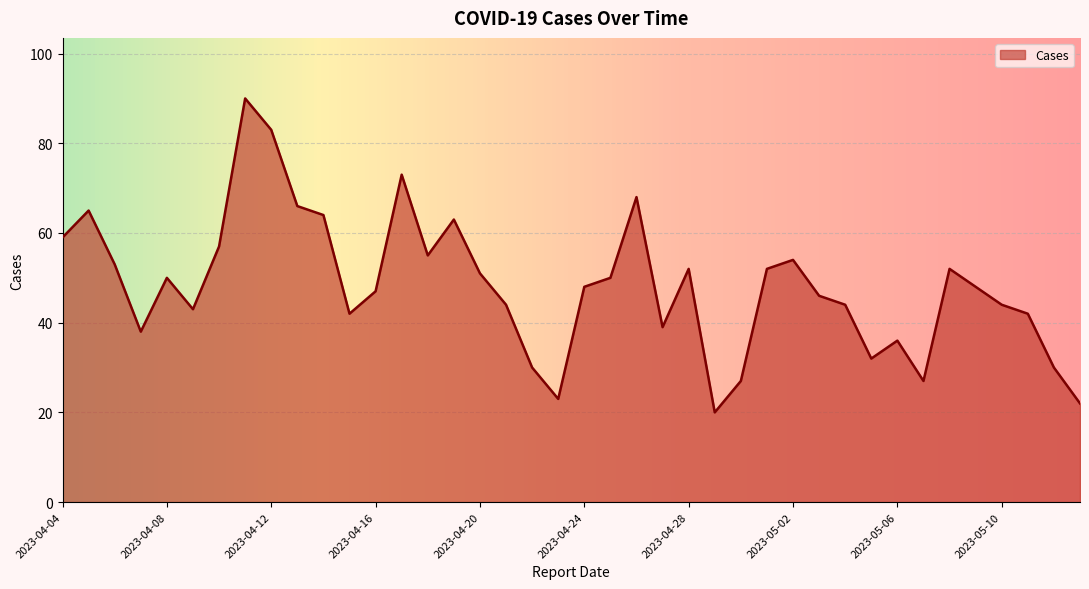

What is the maximum value shown in the chart?

90